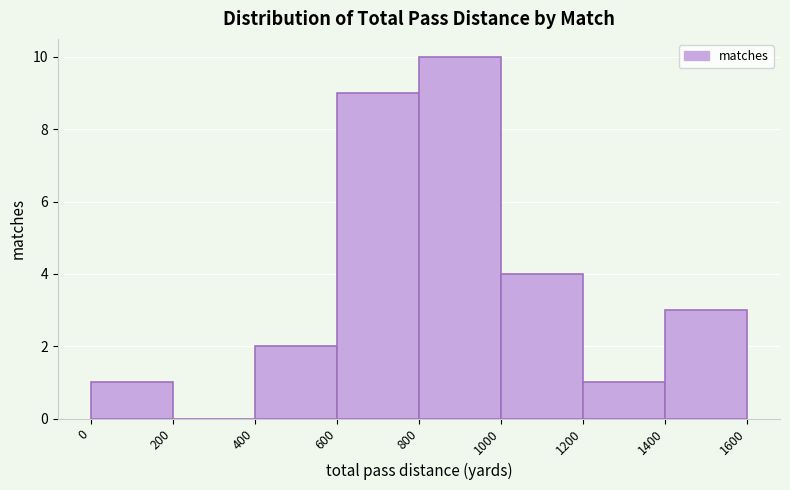

Reading left to right, transcribe this chart: for each bar, give the range it covers on the x-axis and its height. The values are not printed on the chart, so give them approximately, as read against the axis.

0 to 200: 1
200 to 400: 0
400 to 600: 2
600 to 800: 9
800 to 1000: 10
1000 to 1200: 4
1200 to 1400: 1
1400 to 1600: 3